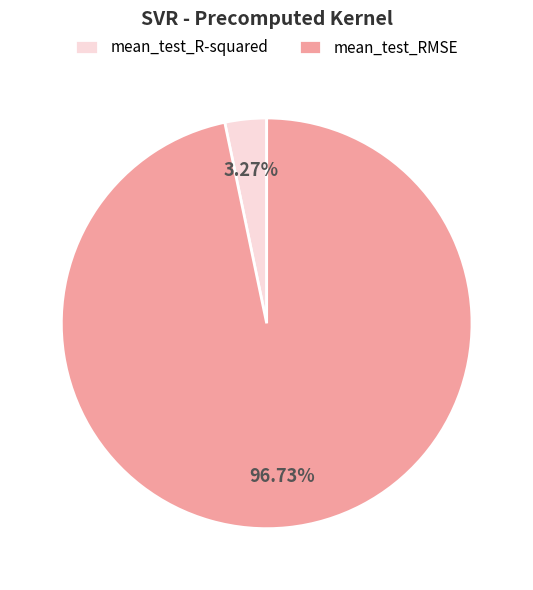

The mean_test_RMSE slice represents 97% of the pie. True or false?

True